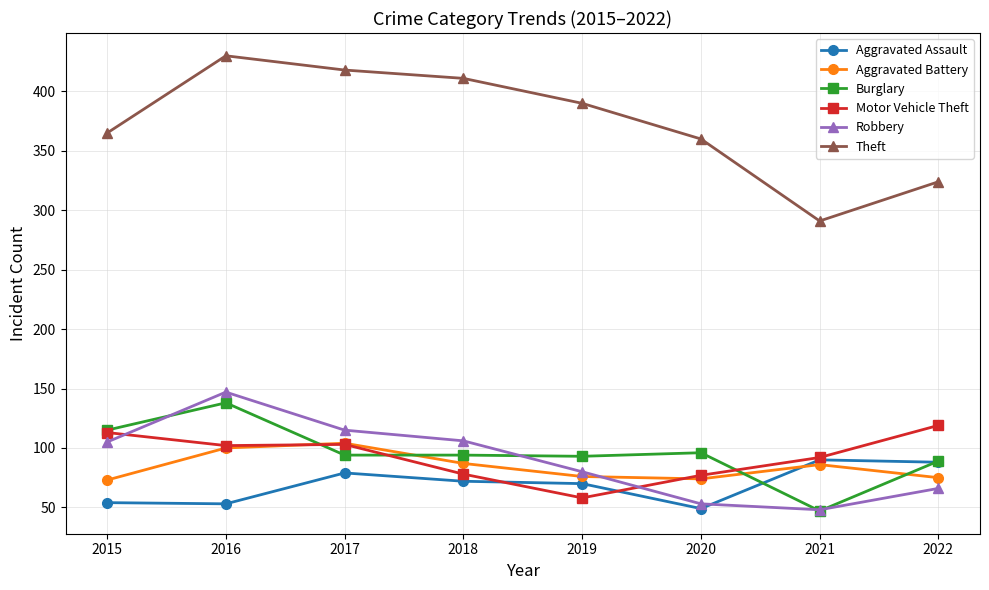

Between 2016 and 2019, which series saw the biggest shift?

Robbery